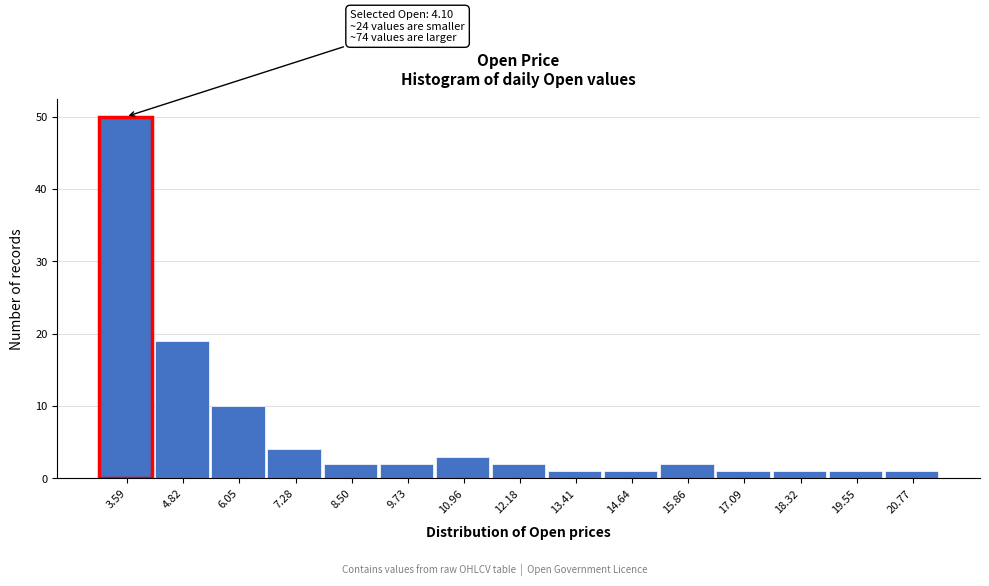

Reading left to right, extract all data points from this chart.

50	19	10	4	2	2	3	2	1	1	2	1	1	1	1